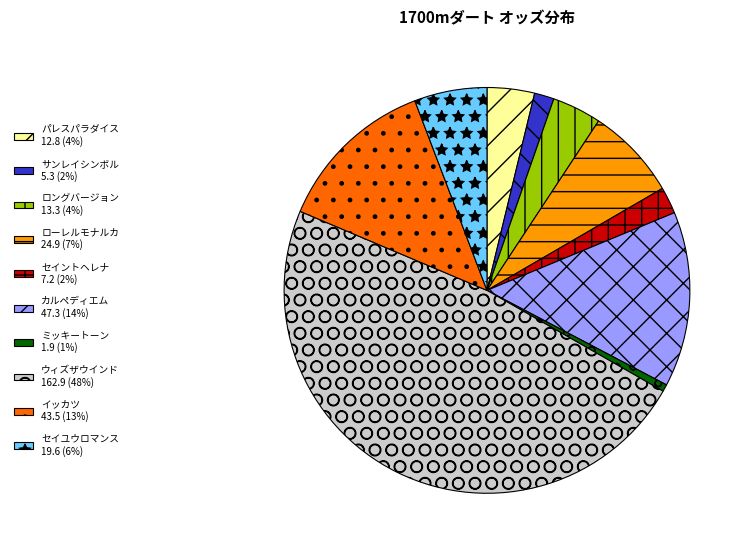

Is it true that ミッキートーン is 1% of the pie?

True